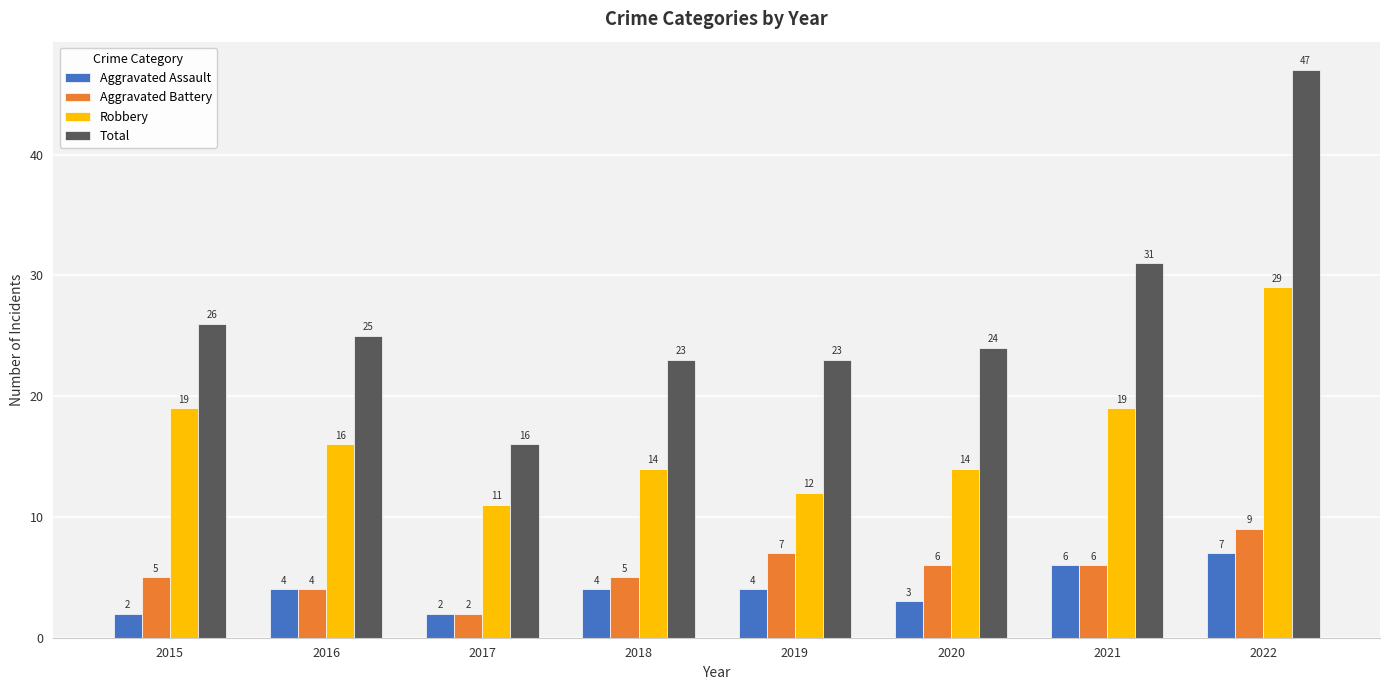

At how many categories does at least one series exceed 45?

1